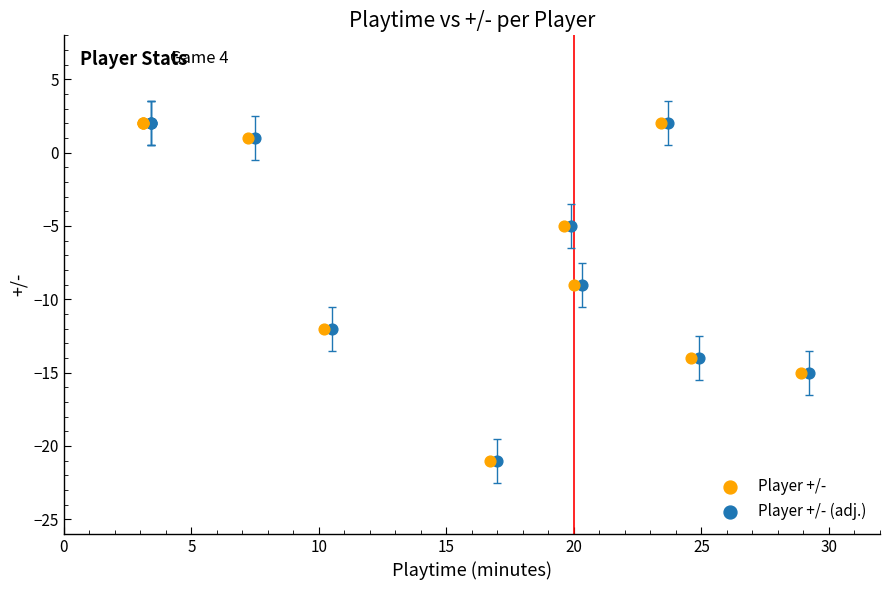

What are all the series names shown in the legend?

Player +/-, Player +/- (adj.)